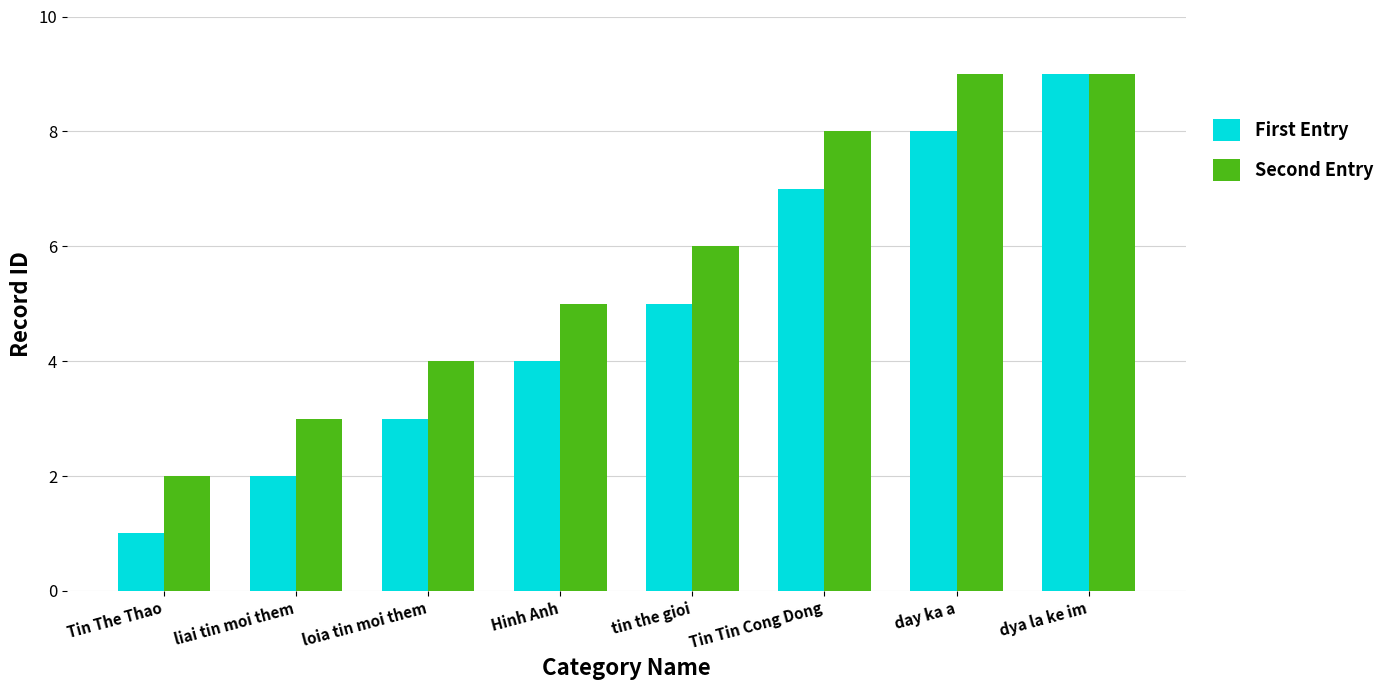

List the labels in order of First Entry value, largest first.

dya la ke im, day ka a, Tin Tin Cong Dong, tin the gioi, Hinh Anh, loia tin moi them, liai tin moi them, Tin The Thao